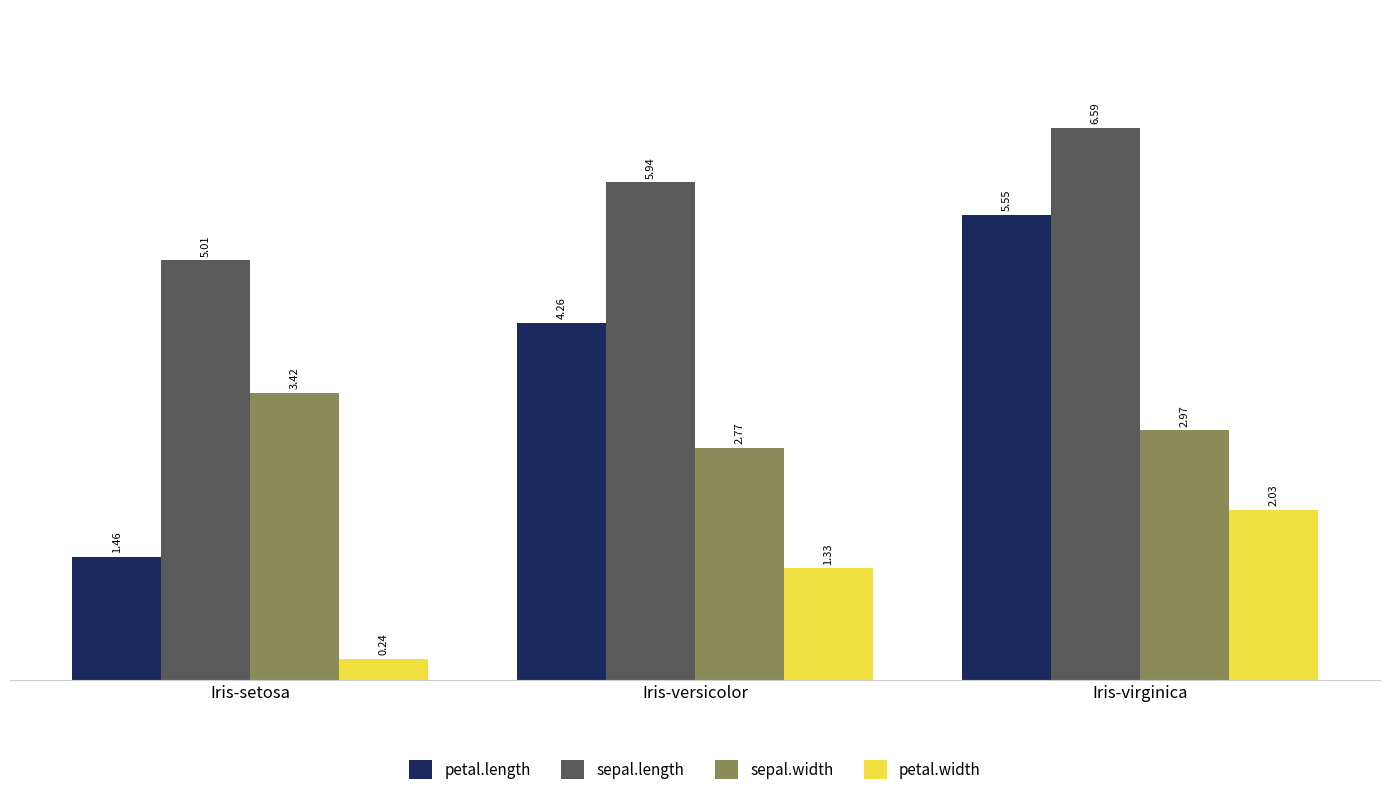

At which label does petal.length reach its peak?

Iris-virginica